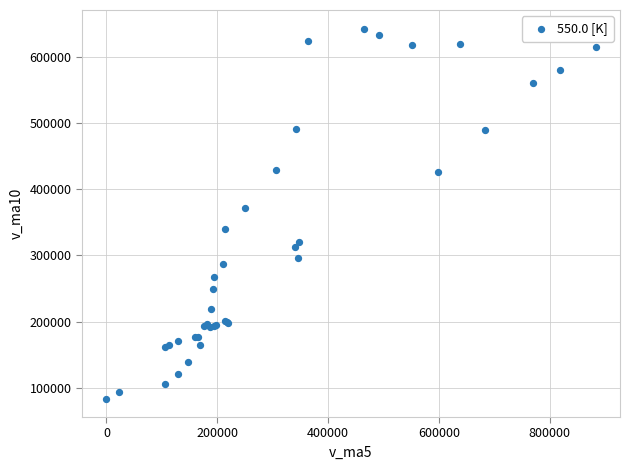

What Y value in the scatter plot is closest to 363265?

371272.8